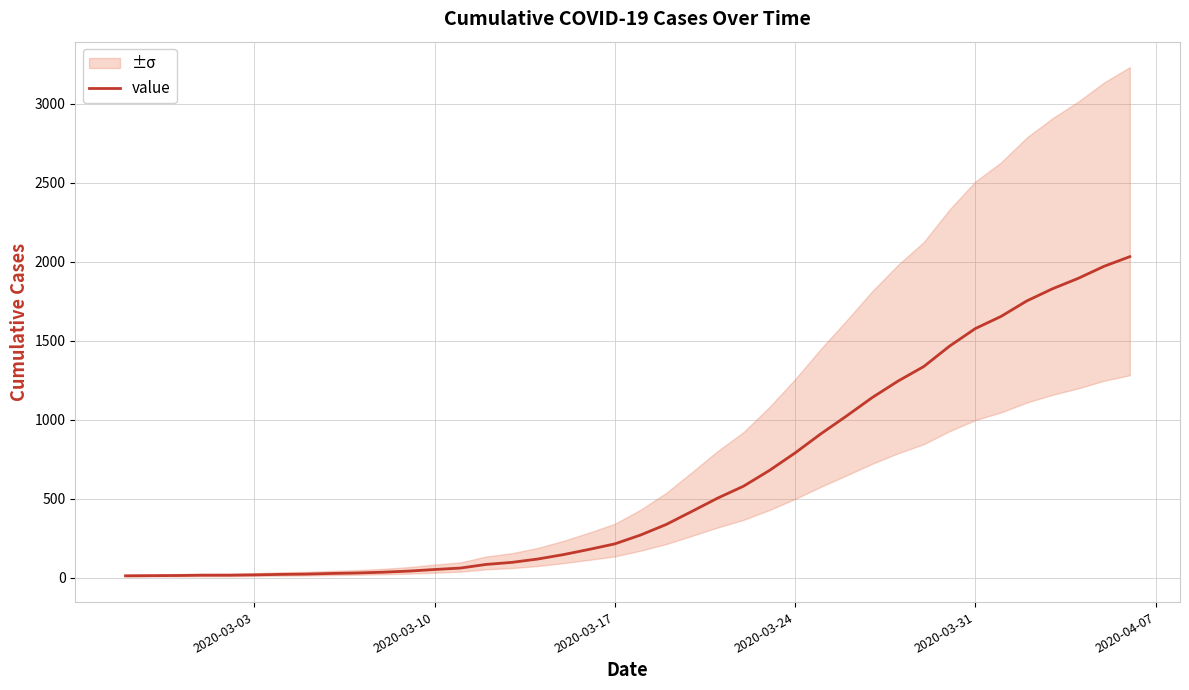

Is this an area chart (filled region under the line)?

No